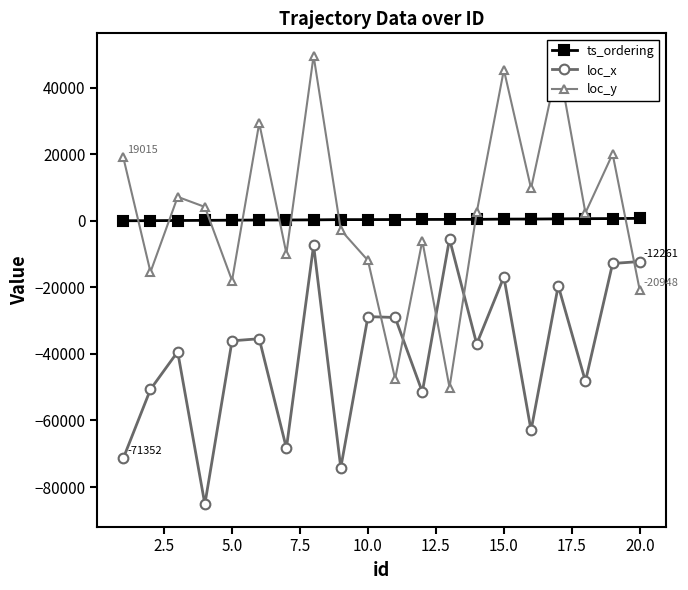

What is the maximum value for loc_x?

-5471.0